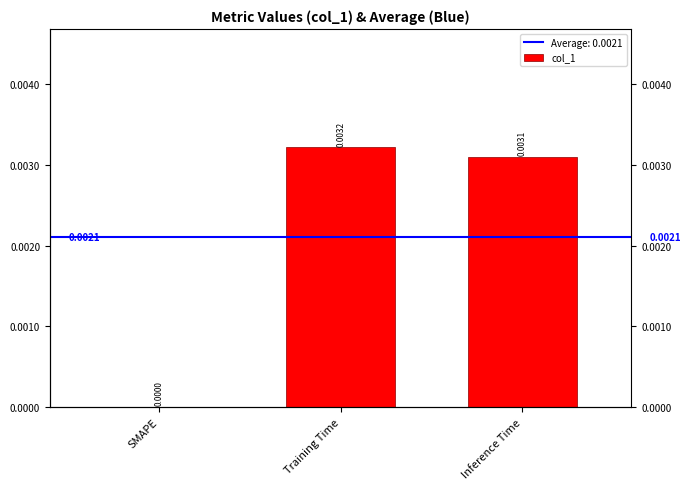

Count the number of data series in this chart.

1